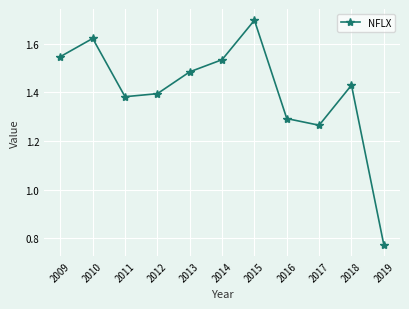

How many data points does each series have?

11